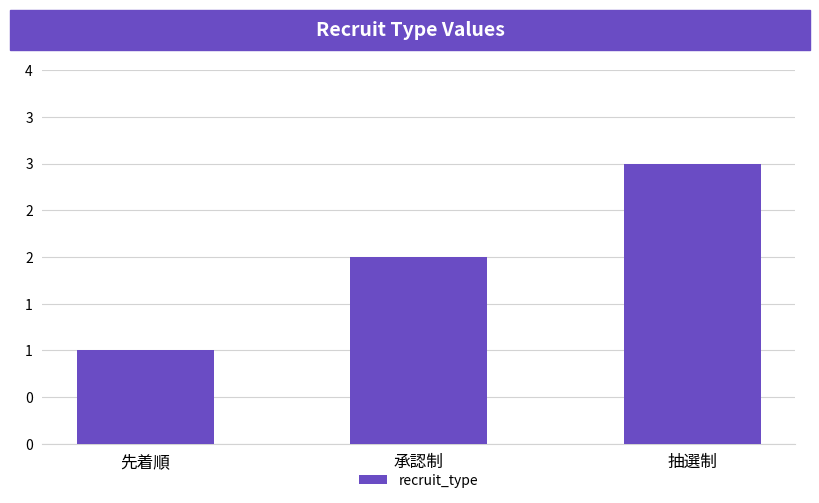

What is the sum of all values?

6